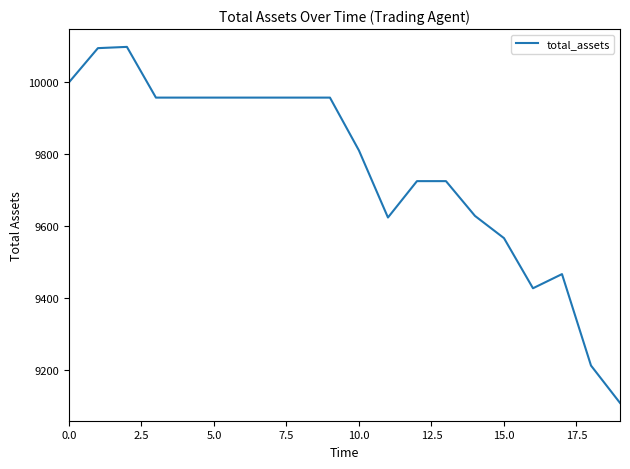

What is the minimum value shown in the chart?

9107.6